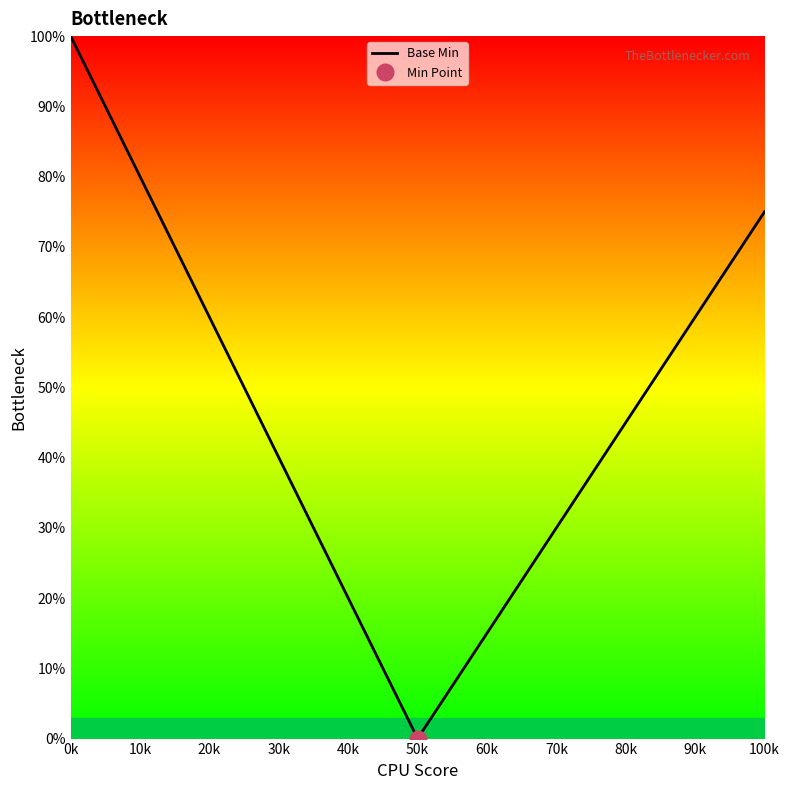

At which label does Base Min reach its minimum?

50k